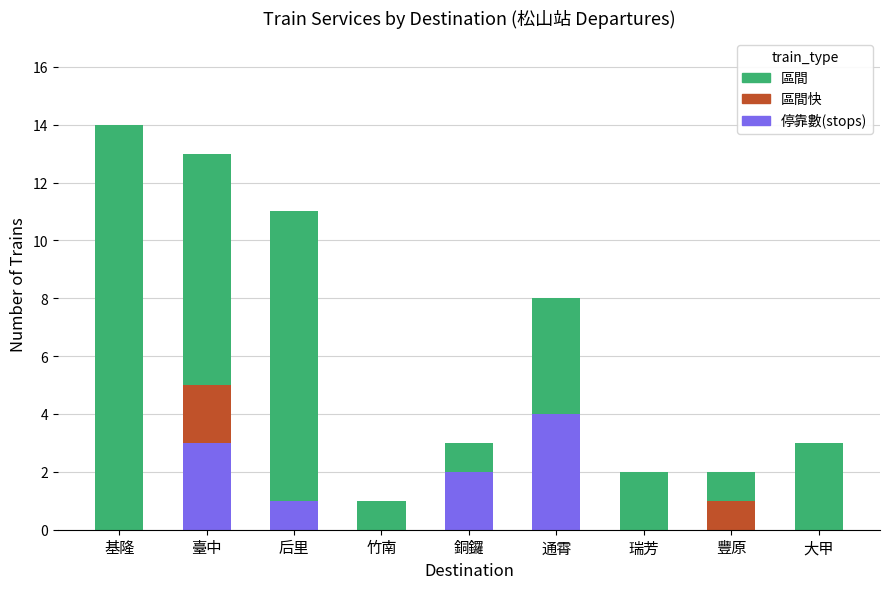

What is the maximum value for 停靠數(stops)?

4